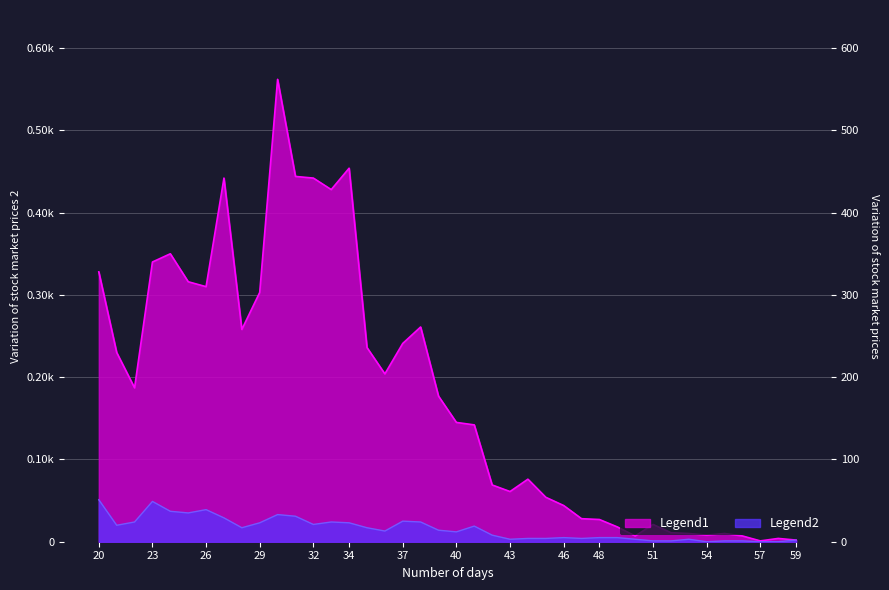

In Legend1, how many points are lower than both neighbors (excluding endpoints)?

9